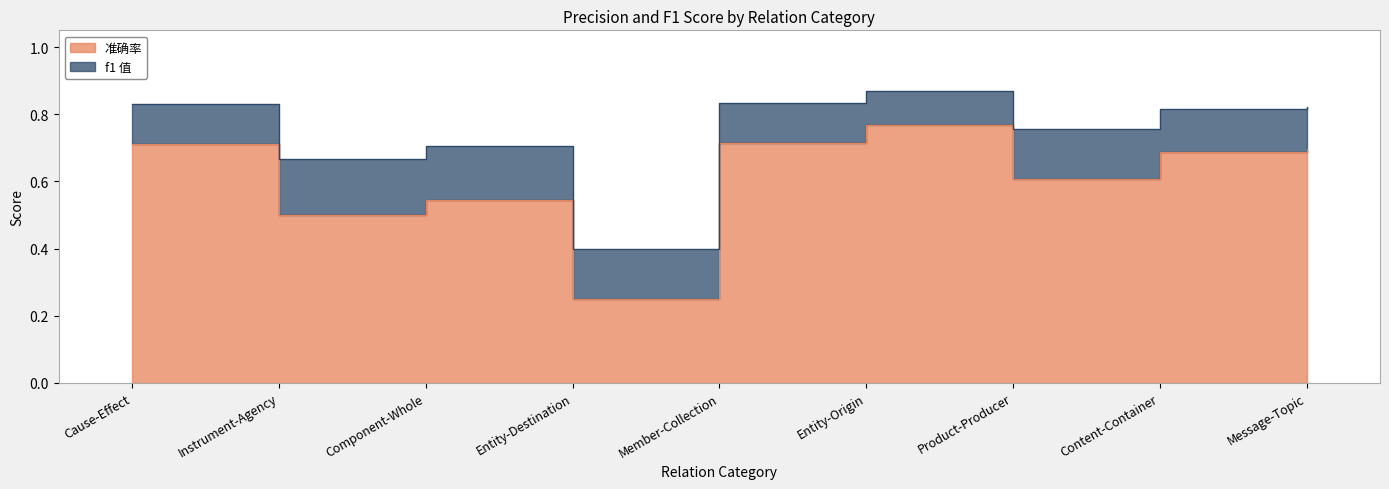

What is the difference between the maximum and minimum values in the f1 值 series?

0.5